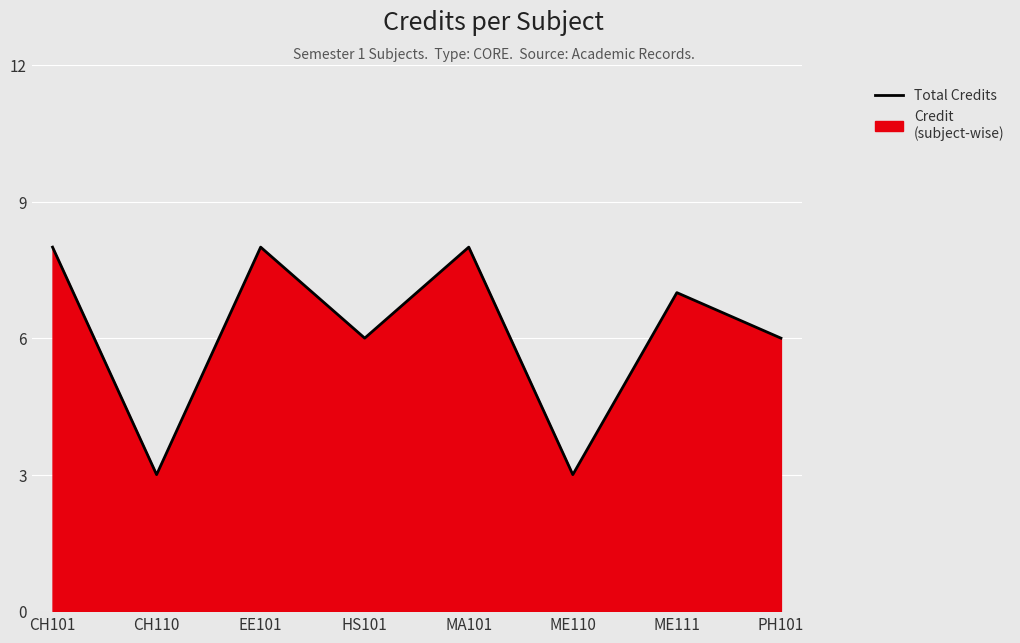

What is the greatest value displayed?

8